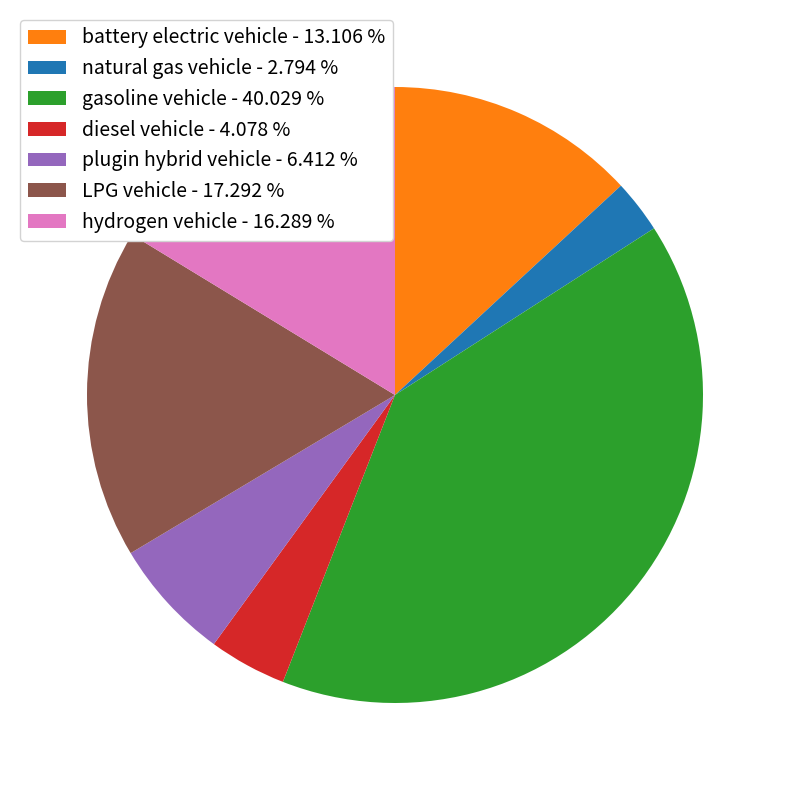

Rank the categories by value from lowest to highest.

natural gas vehicle, diesel vehicle, plugin hybrid vehicle, battery electric vehicle, hydrogen vehicle, LPG vehicle, gasoline vehicle